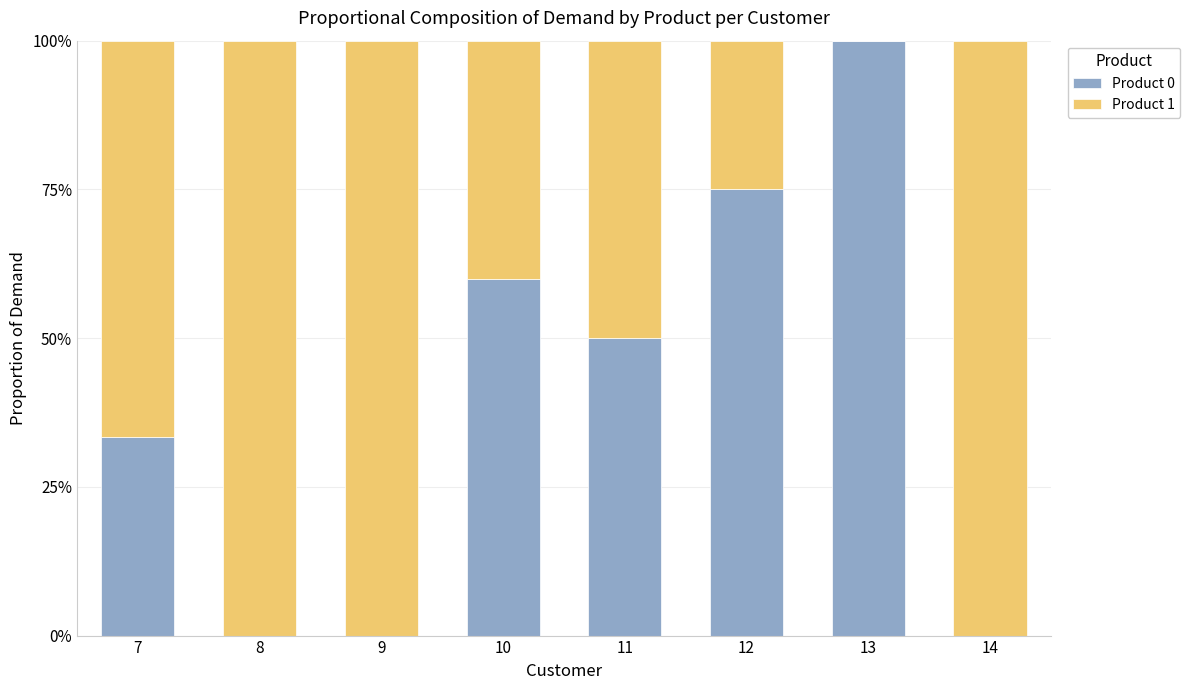

The Product 0 series shows 0.5 at 9. True or false?

False